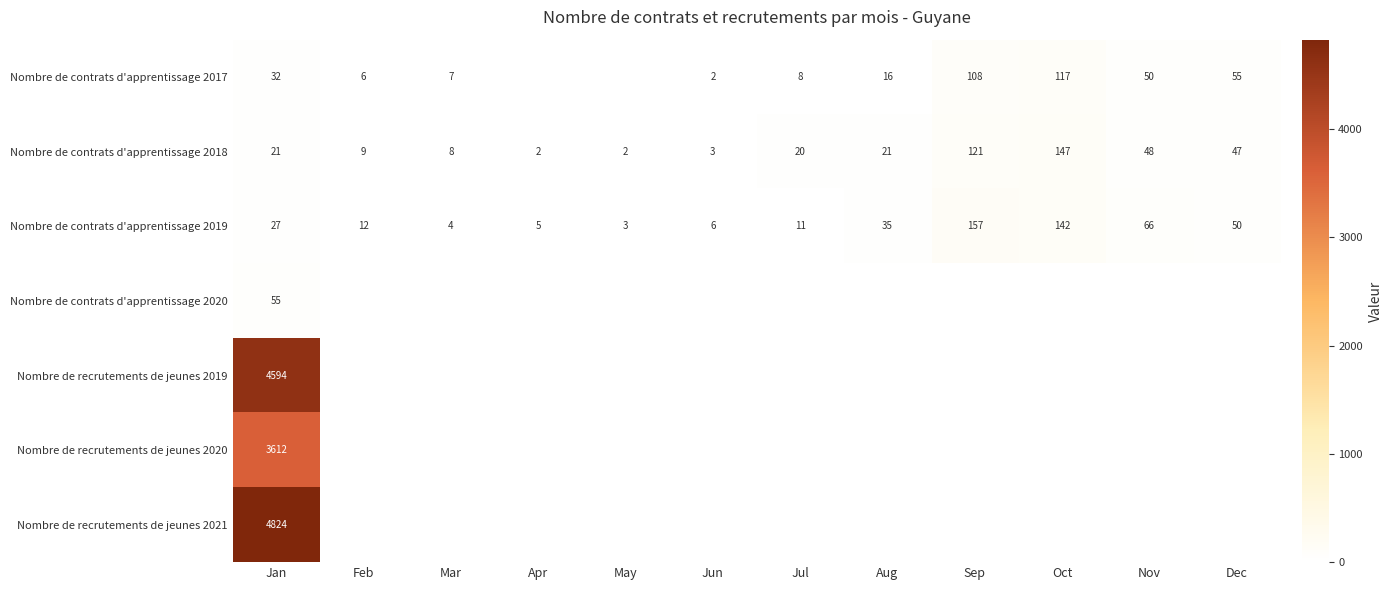

What is the average value of the Nombre de contrats d'apprentissage 2019 series?

43